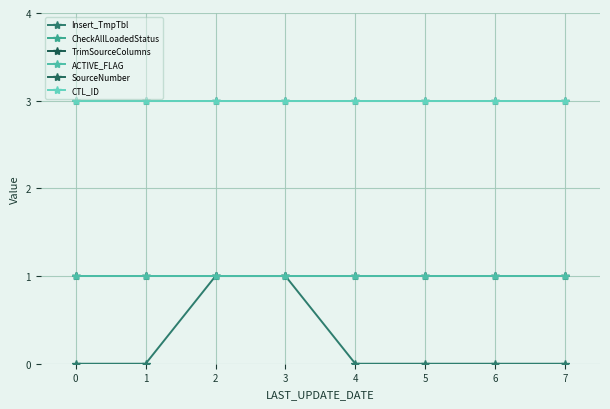

Is this an area chart (filled region under the line)?

No